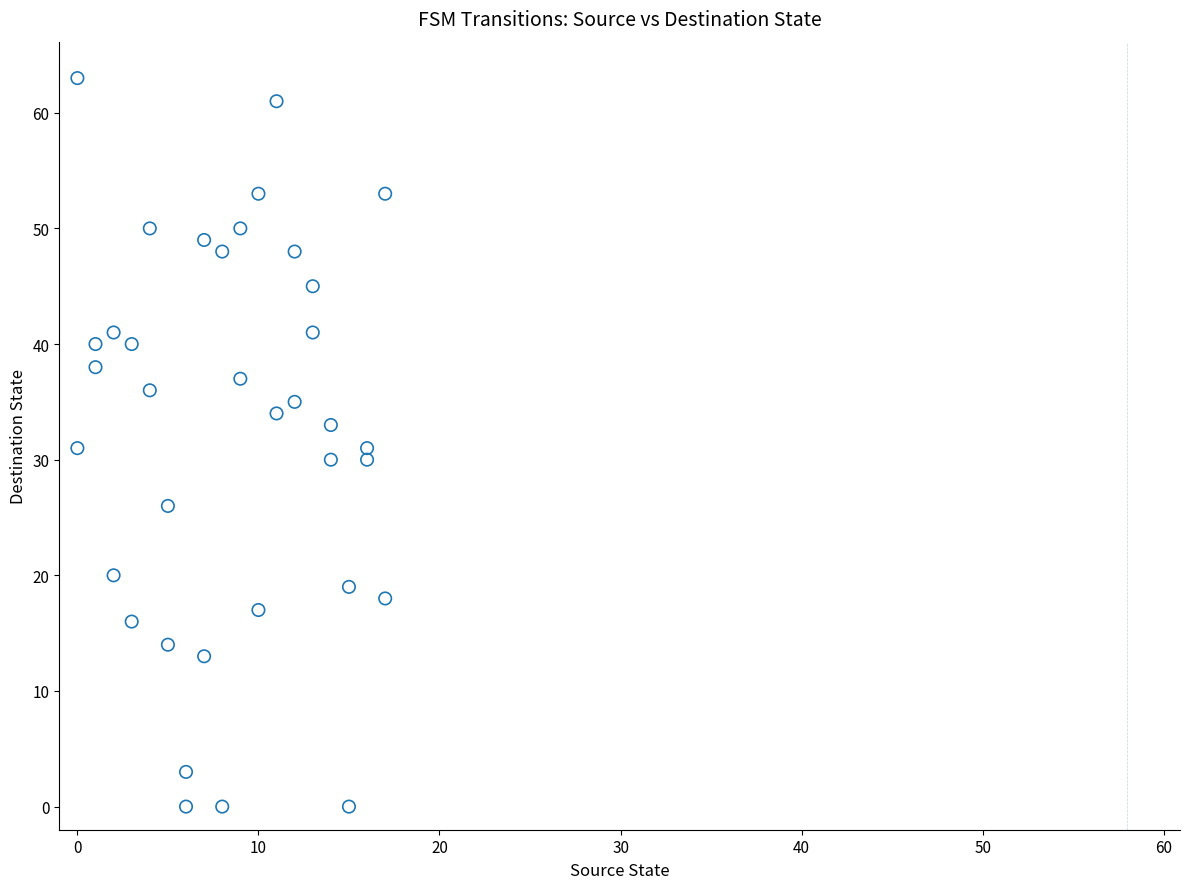

What is the range of X values (max minus min)?

17